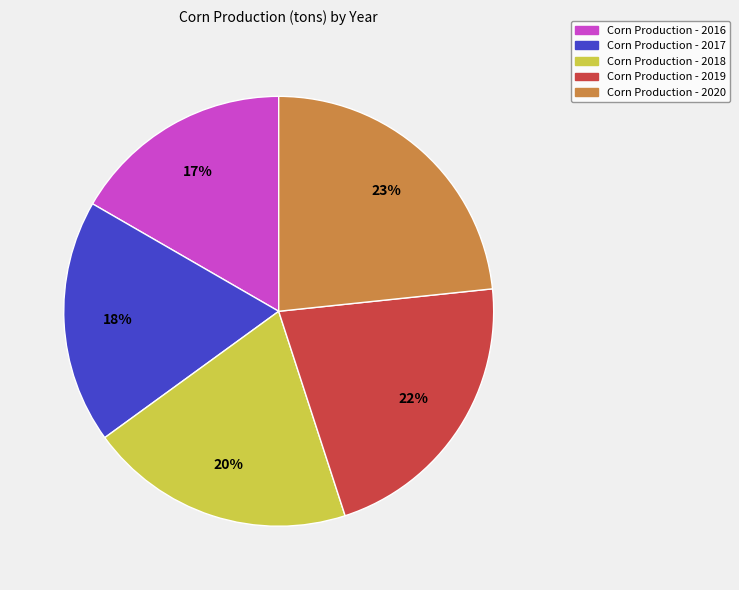

Is there a majority slice in this chart?

No